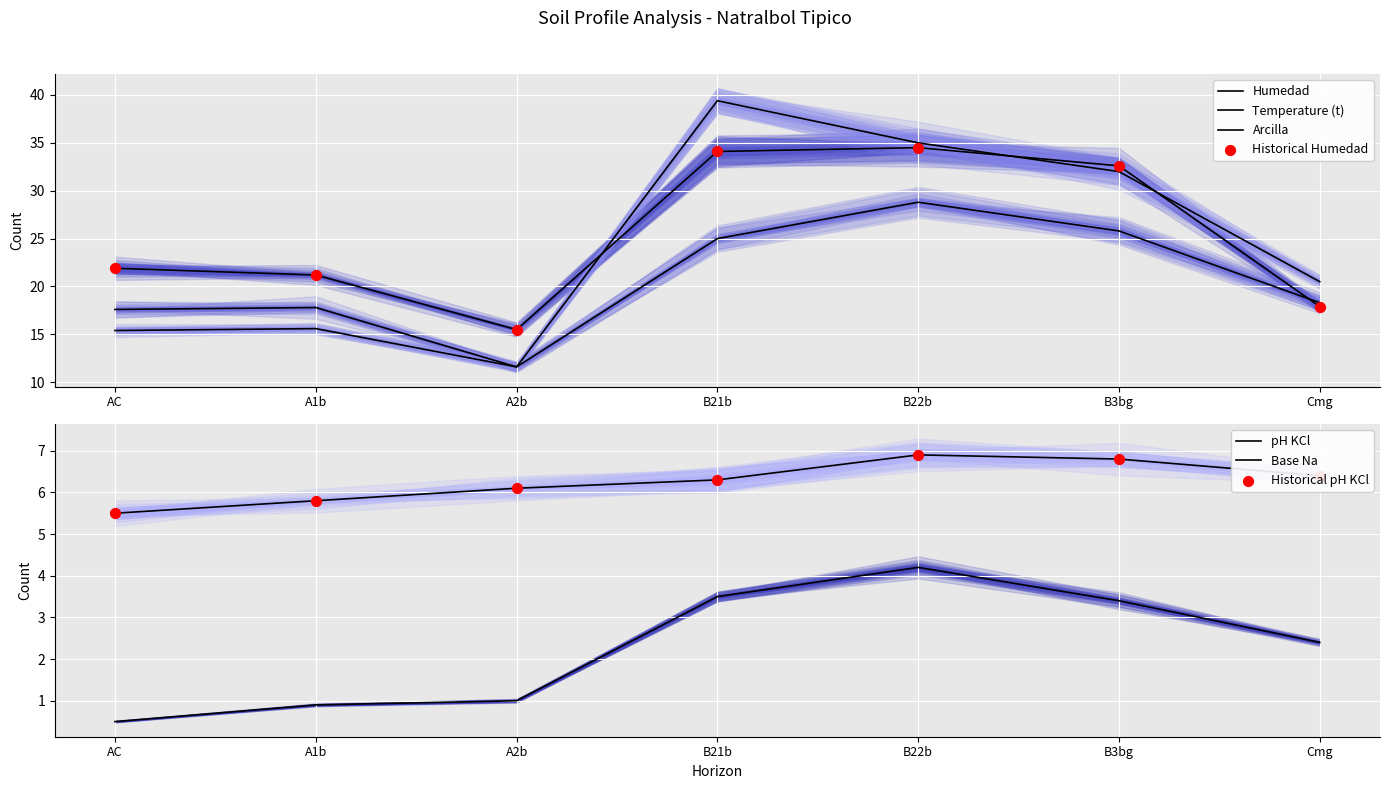

What is the total value across all series at B3bg?

100.6